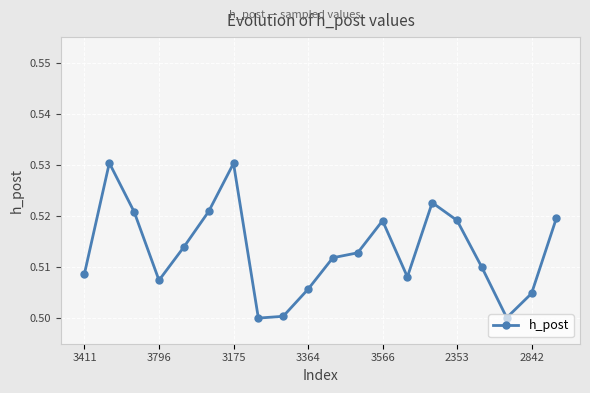

True or false: there are more than 0 points higher than both neighbors.

True